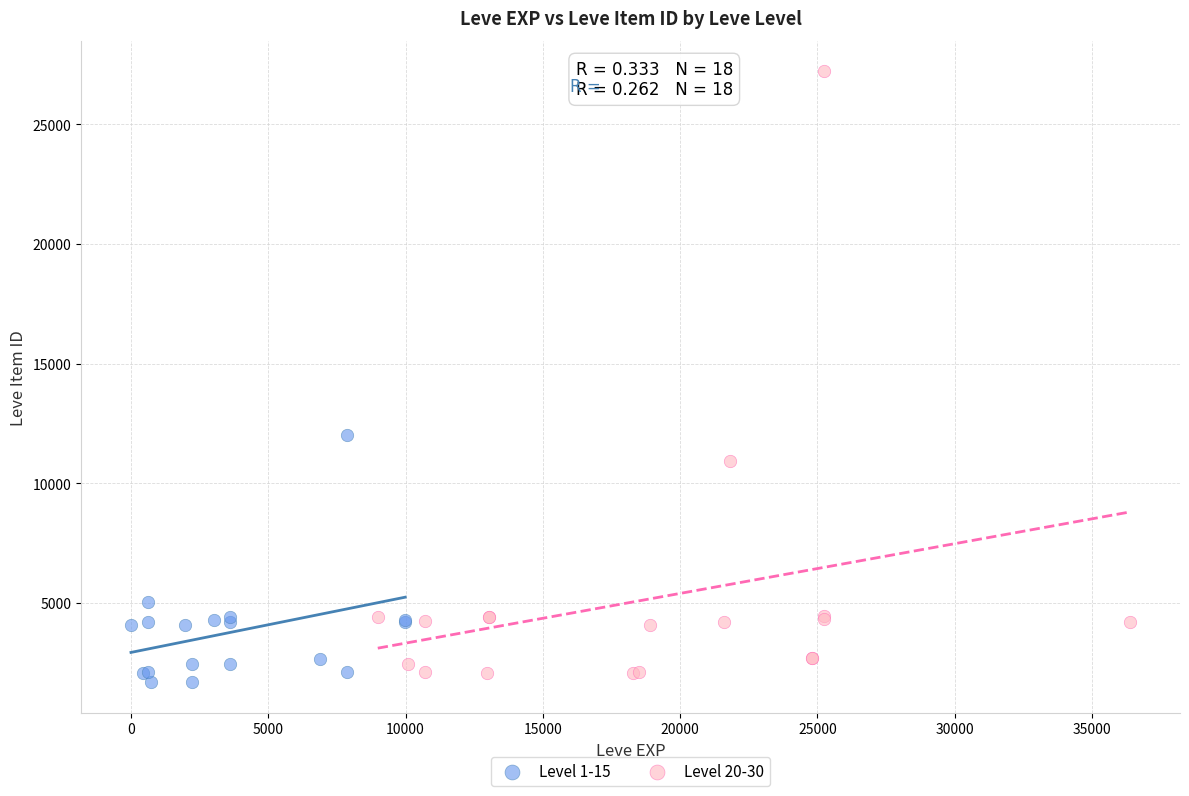

Which series contains the lowest Y value?

Level 1-15